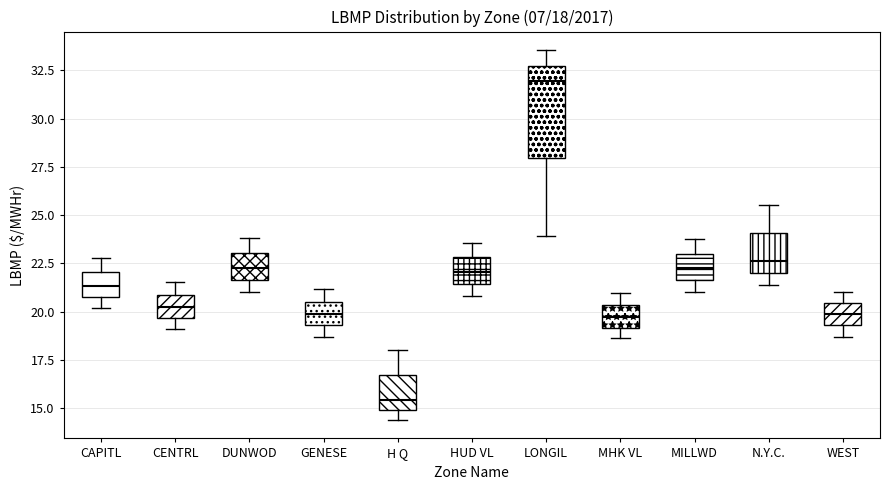

Which box is the tallest, from its lower edge to its upper edge?

LONGIL